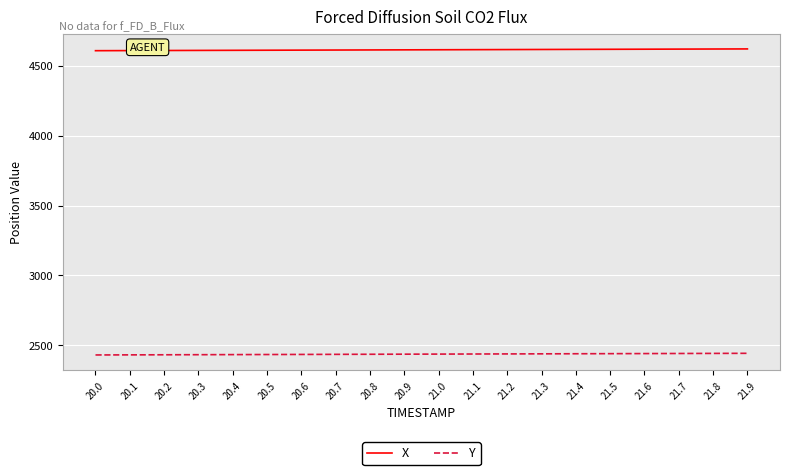

True or false: X has a value of 4613.0 at 20.6.

True